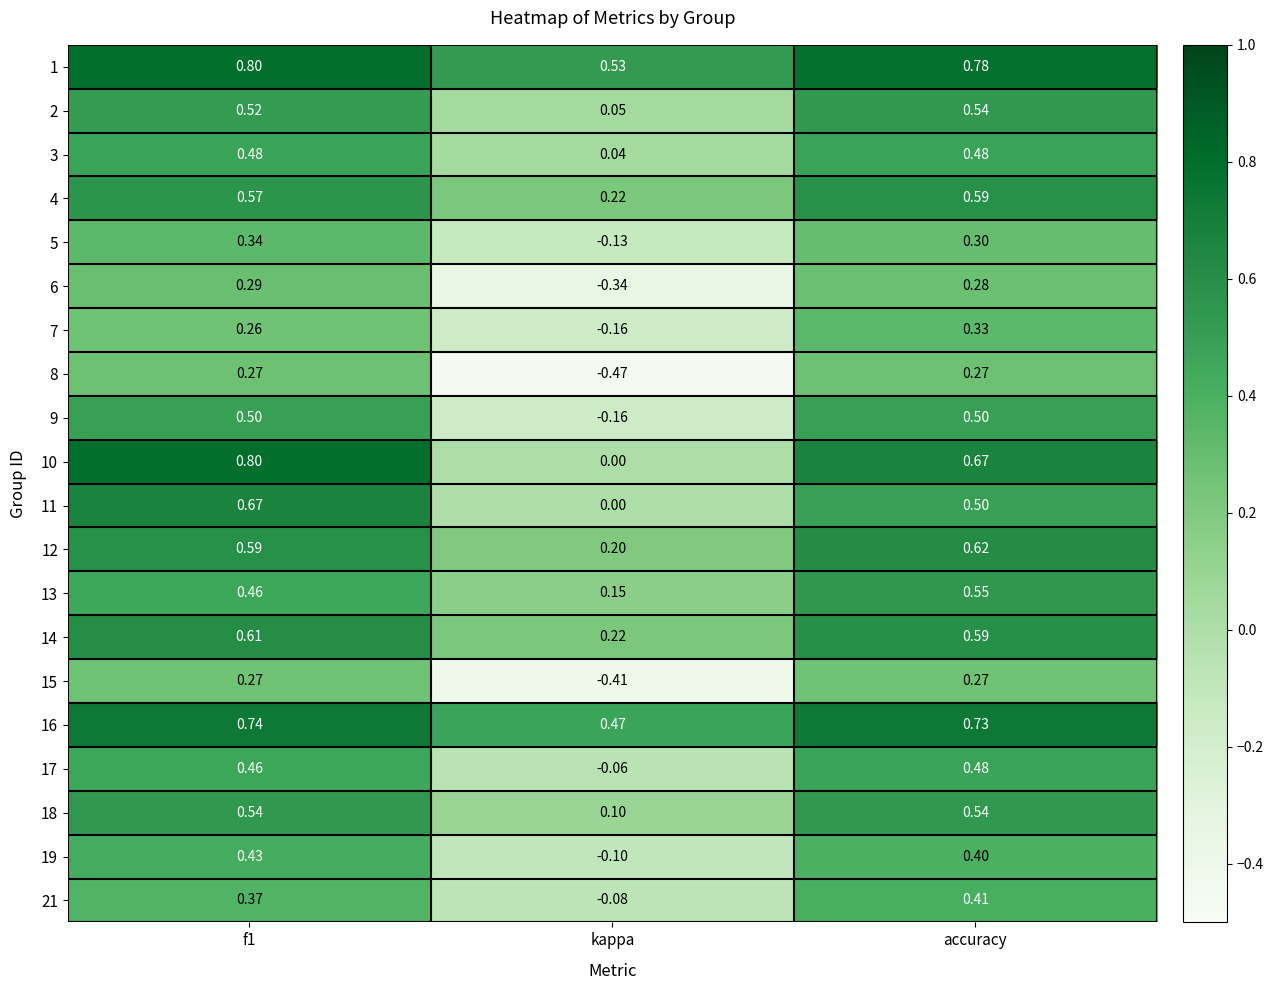

Which series has the largest total across all categories?

1